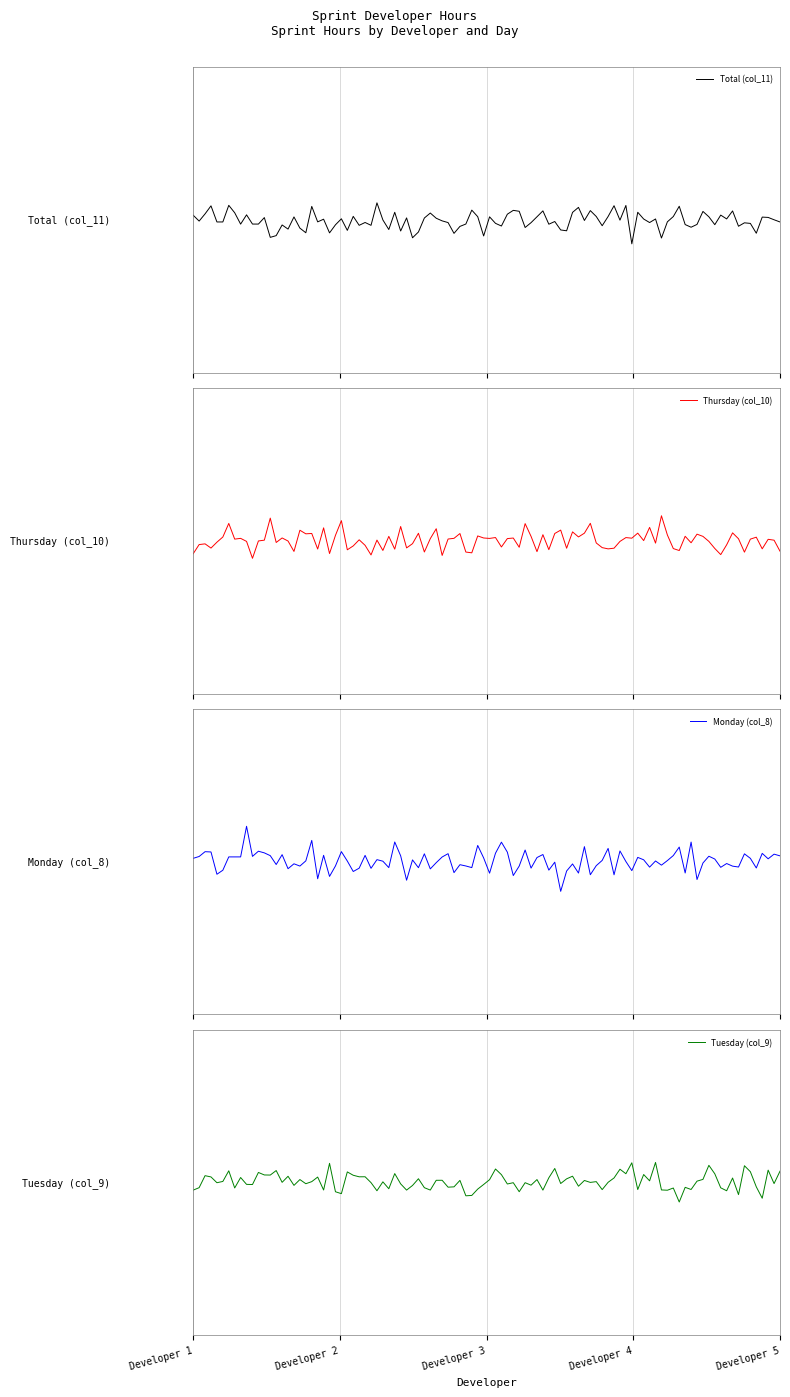

The Thursday (col_10) series shows 6 at Developer 4. True or false?

True